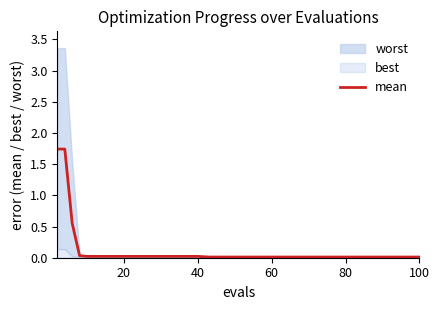

What is the value of the 3rd point from the left?

0.6